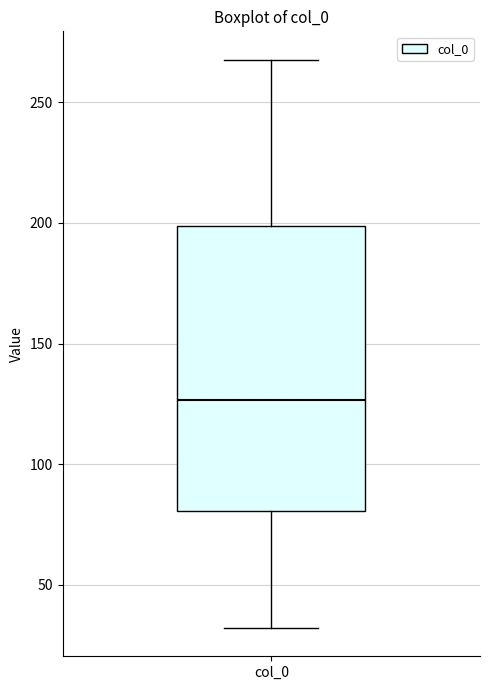

Read this box plot against the y-axis: the position of the median line, the range covered by the box, and the ends of both whiskers. The values are not printed on the chart, so give them approximately, as read against the axis.

median 125, box 80 to 200, whiskers 30 to 270